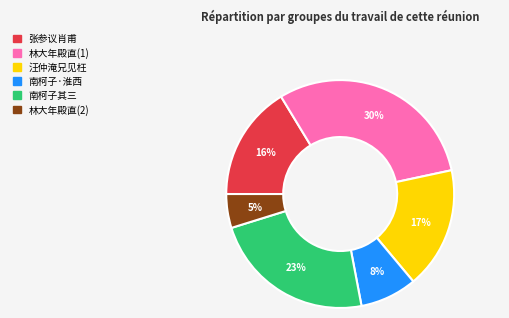

Is there any slice that represents more than half of the pie?

No